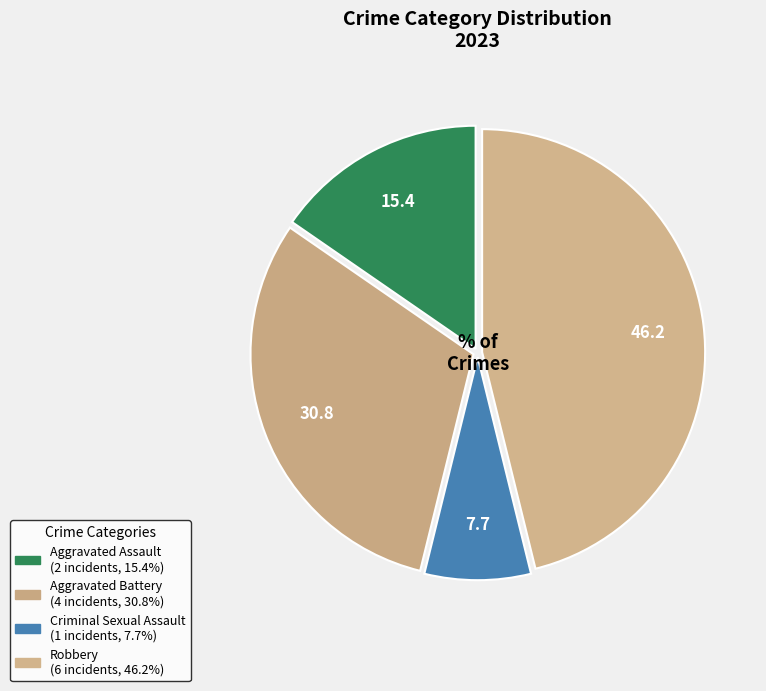

What percentage is NOT represented by Aggravated Battery?

69.2%